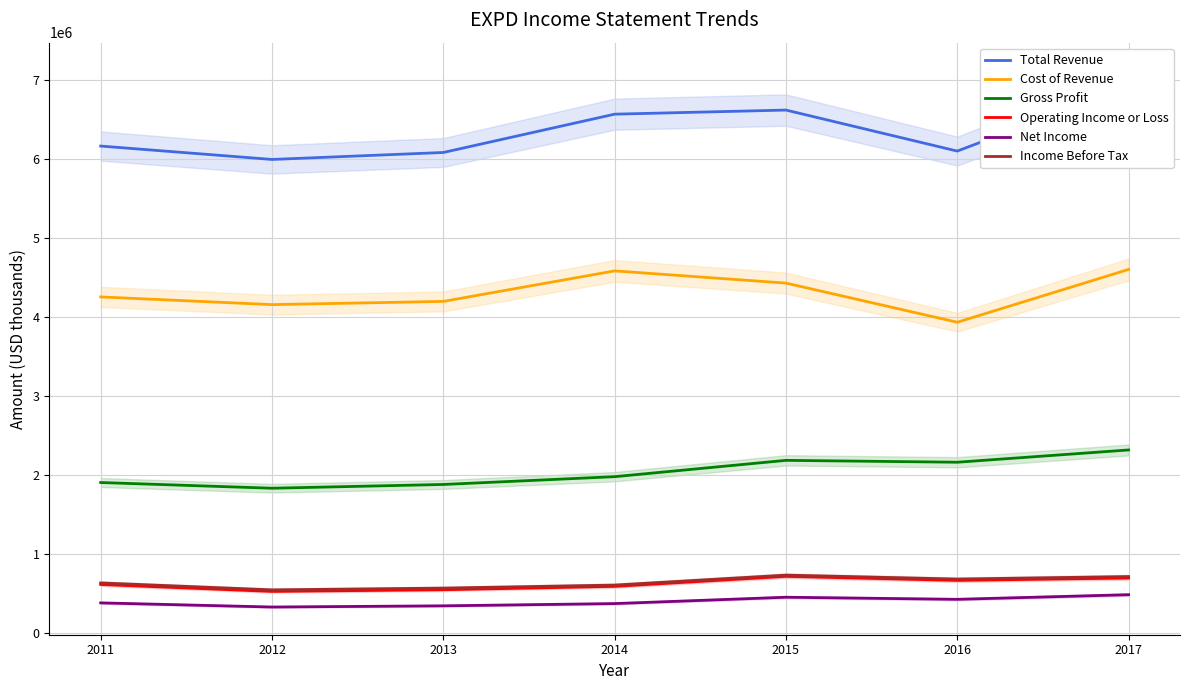

What are all the series names shown in the legend?

Total Revenue, Cost of Revenue, Gross Profit, Operating Income or Loss, Net Income, Income Before Tax